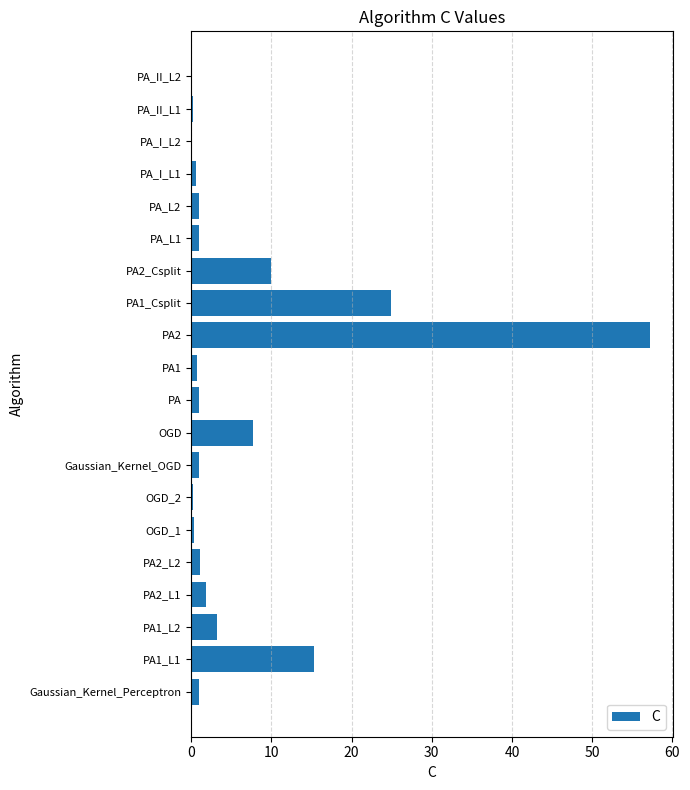

What is the greatest value displayed?

57.2